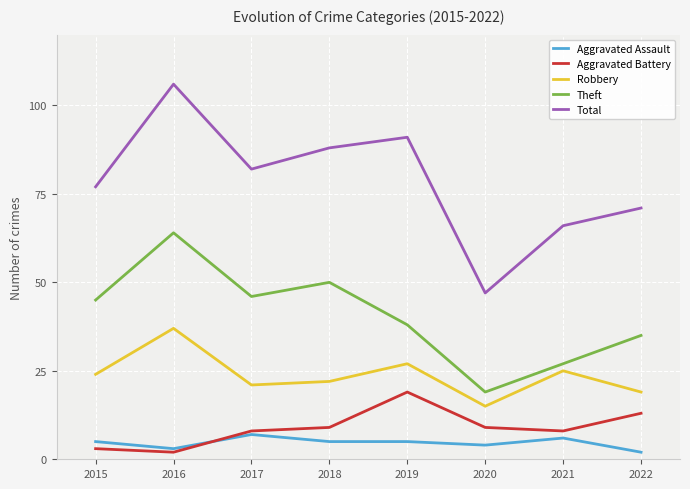

Which category has the highest value across all series?

2016